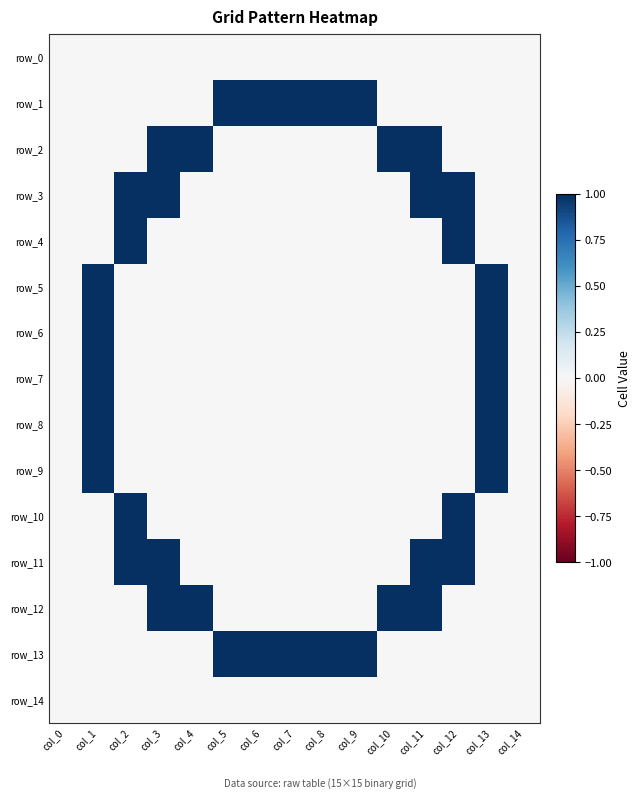

Which series has the widest spread of values?

row_1